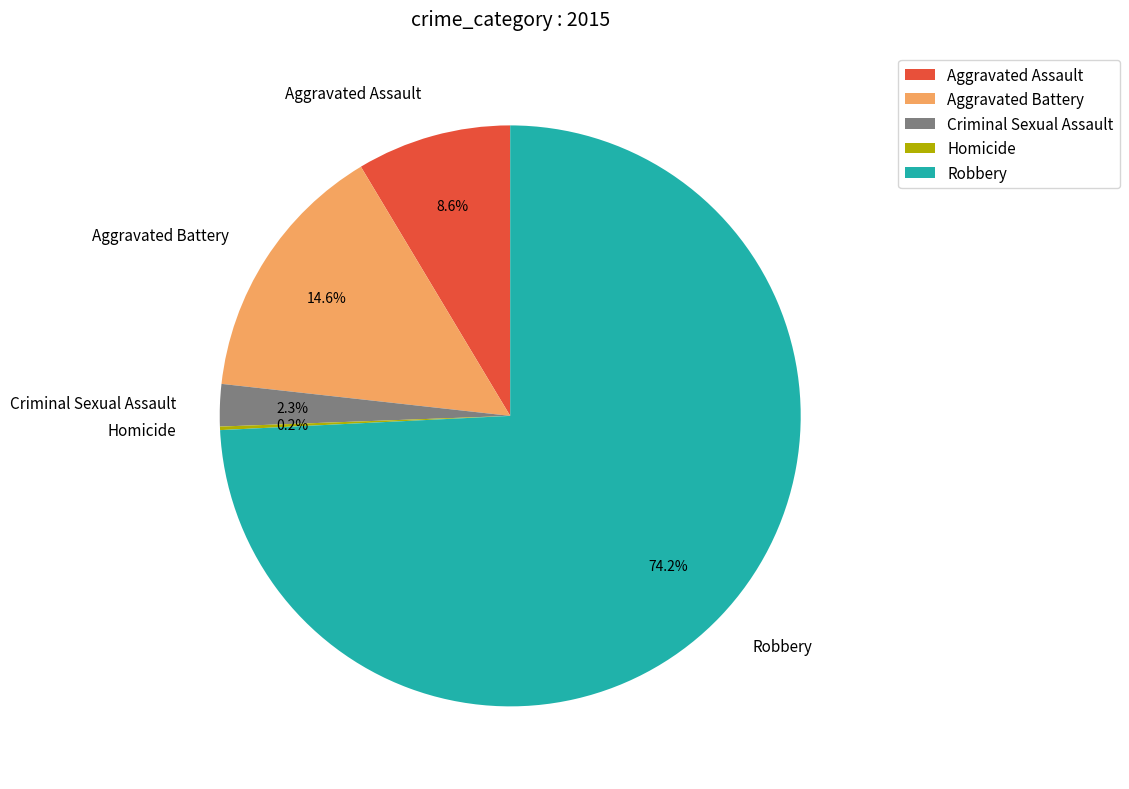

Between Aggravated Battery and Criminal Sexual Assault, which is larger?

Aggravated Battery